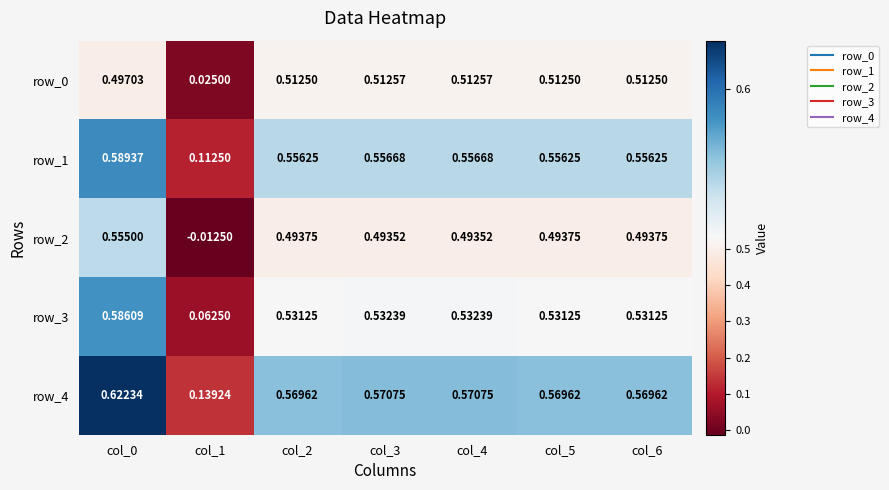

Is the value of row_3 at col_4 greater than the value of row_2 at col_0?

No